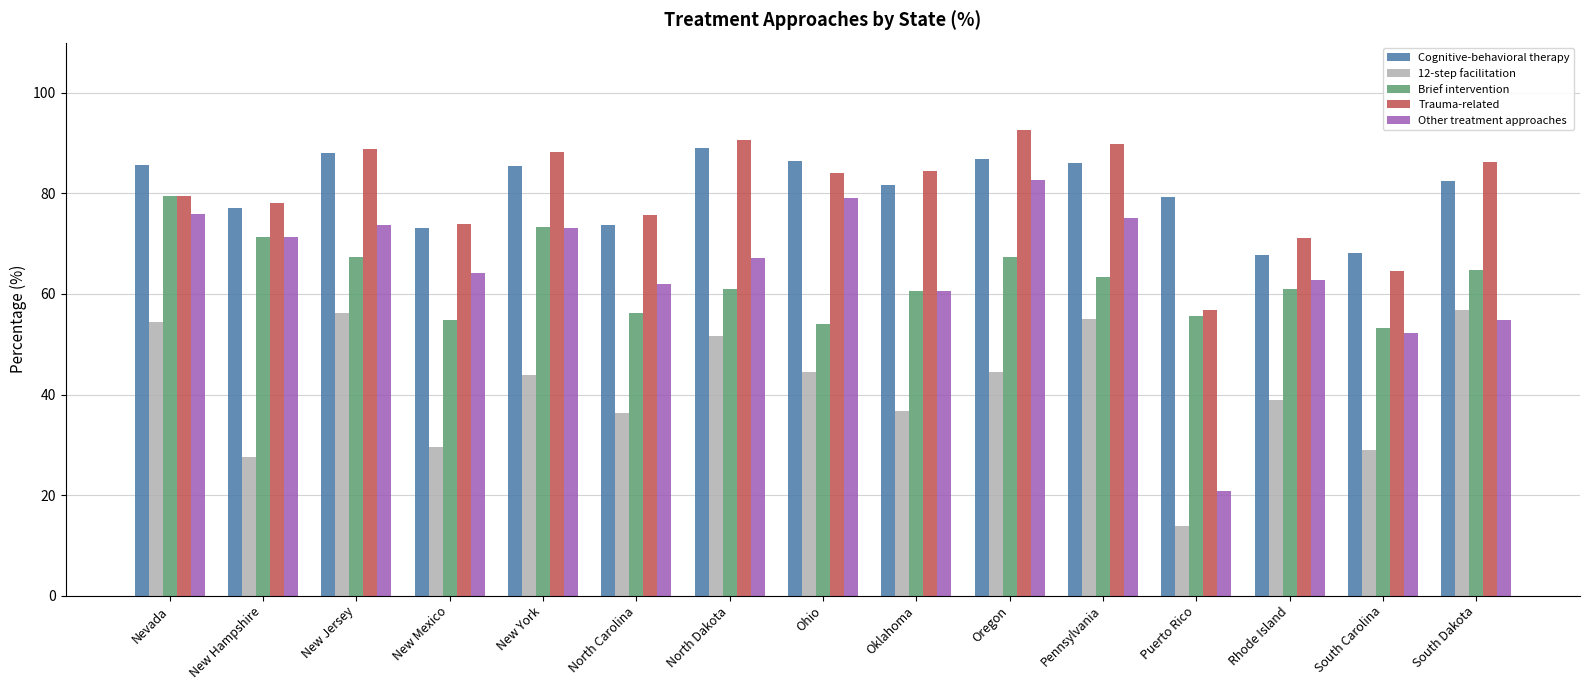

What is the maximum value for Cognitive-behavioral therapy?

89.1